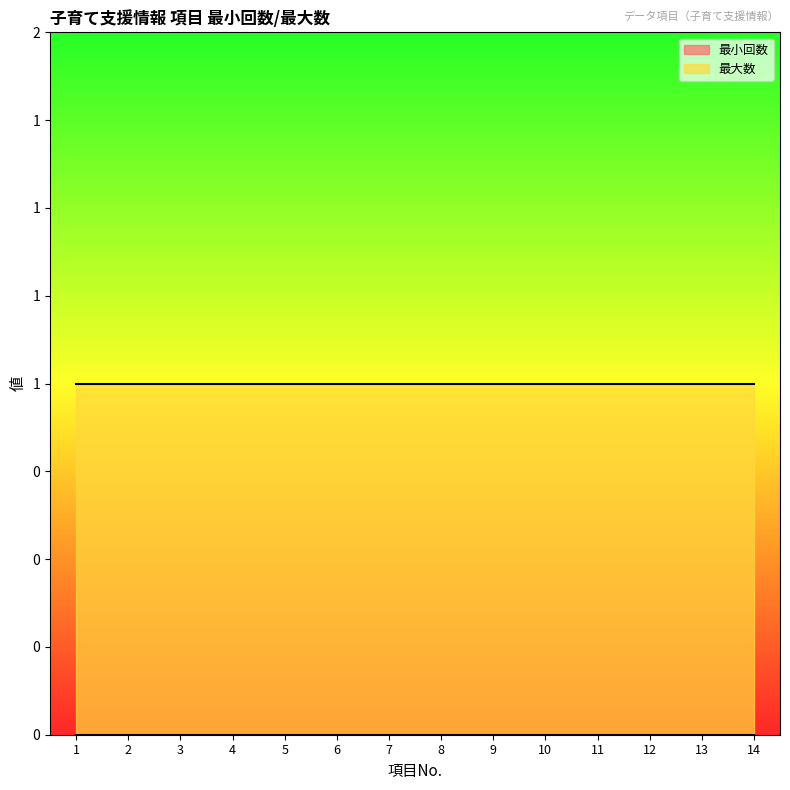

List the series in order of their overall mean, lowest first.

最小回数, 最大数